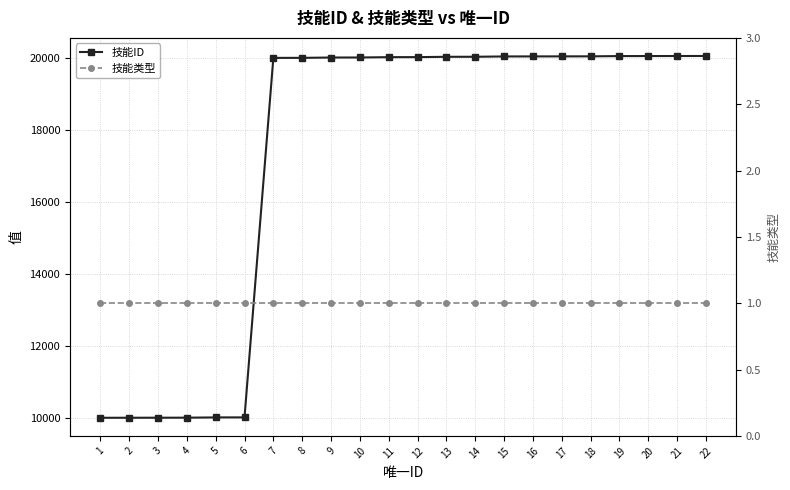

What is the value of the 技能类型 point at the 8th from the left?

1